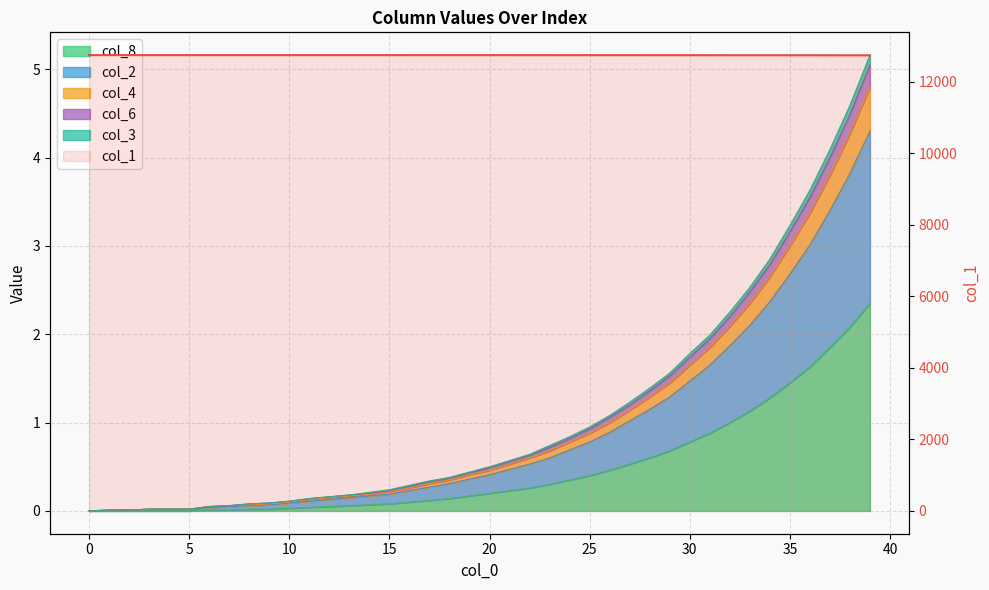

What is the value of the 12th point from the left?

12744.9